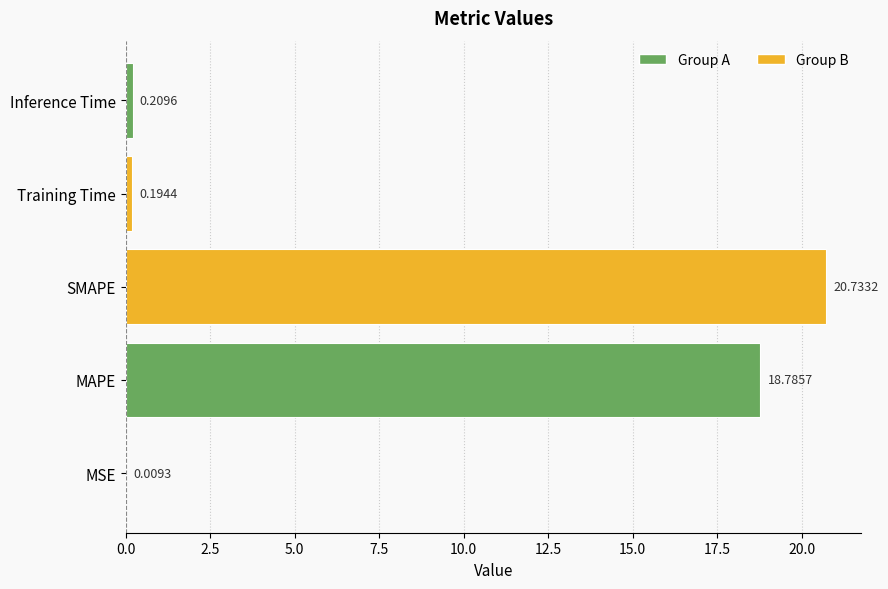

What is the change in value from MAPE to Inference Time?

-18.6